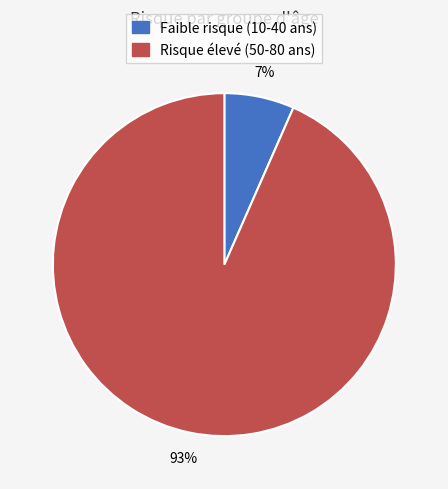

Is there any slice that represents more than half of the pie?

Yes